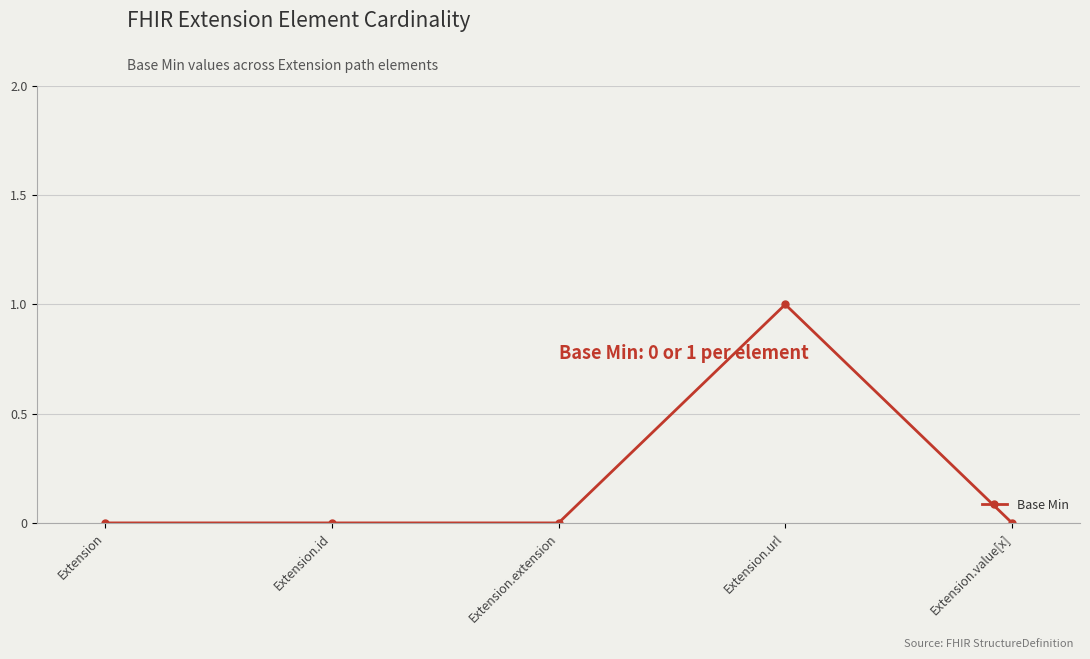

Reading right to left, list all the values displayed in this chart.

Extension.value[x]=0	Extension.url=1	Extension.extension=0	Extension.id=0	Extension=0